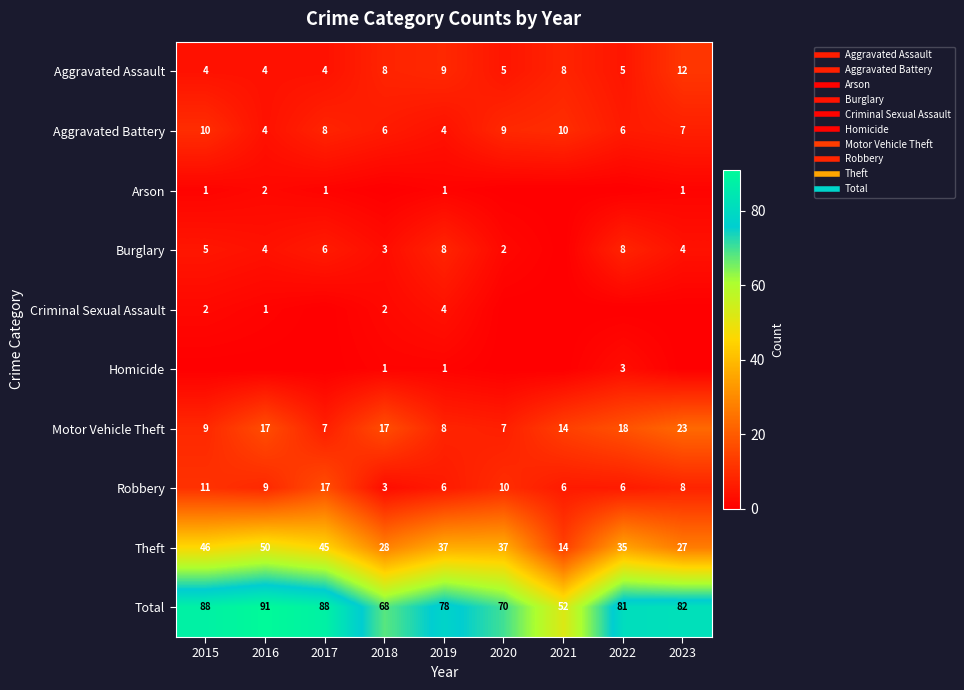

At how many categories does at least one series exceed 14?

9